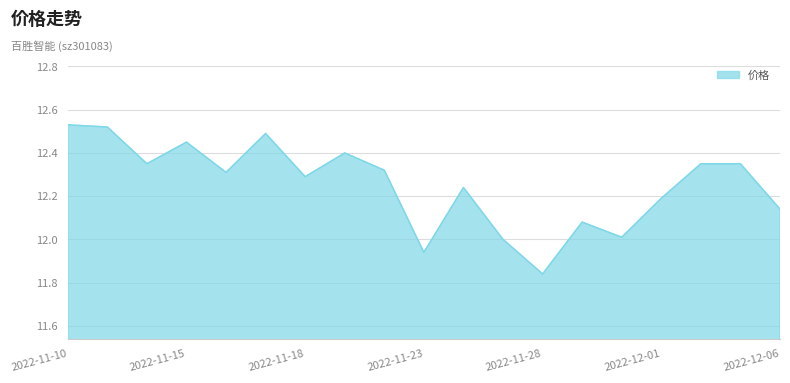

How many distinct data groups are displayed?

1